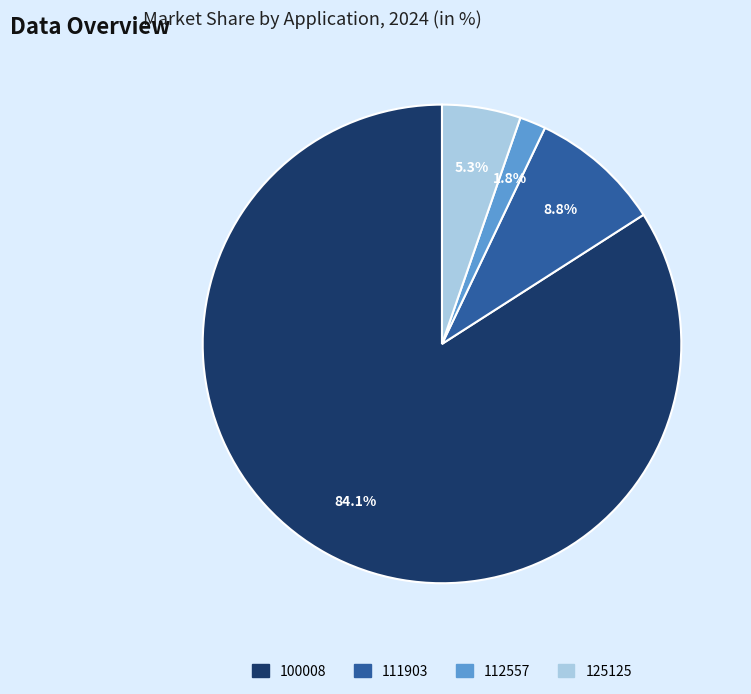

Which has a higher value, 112557 or 100008?

100008